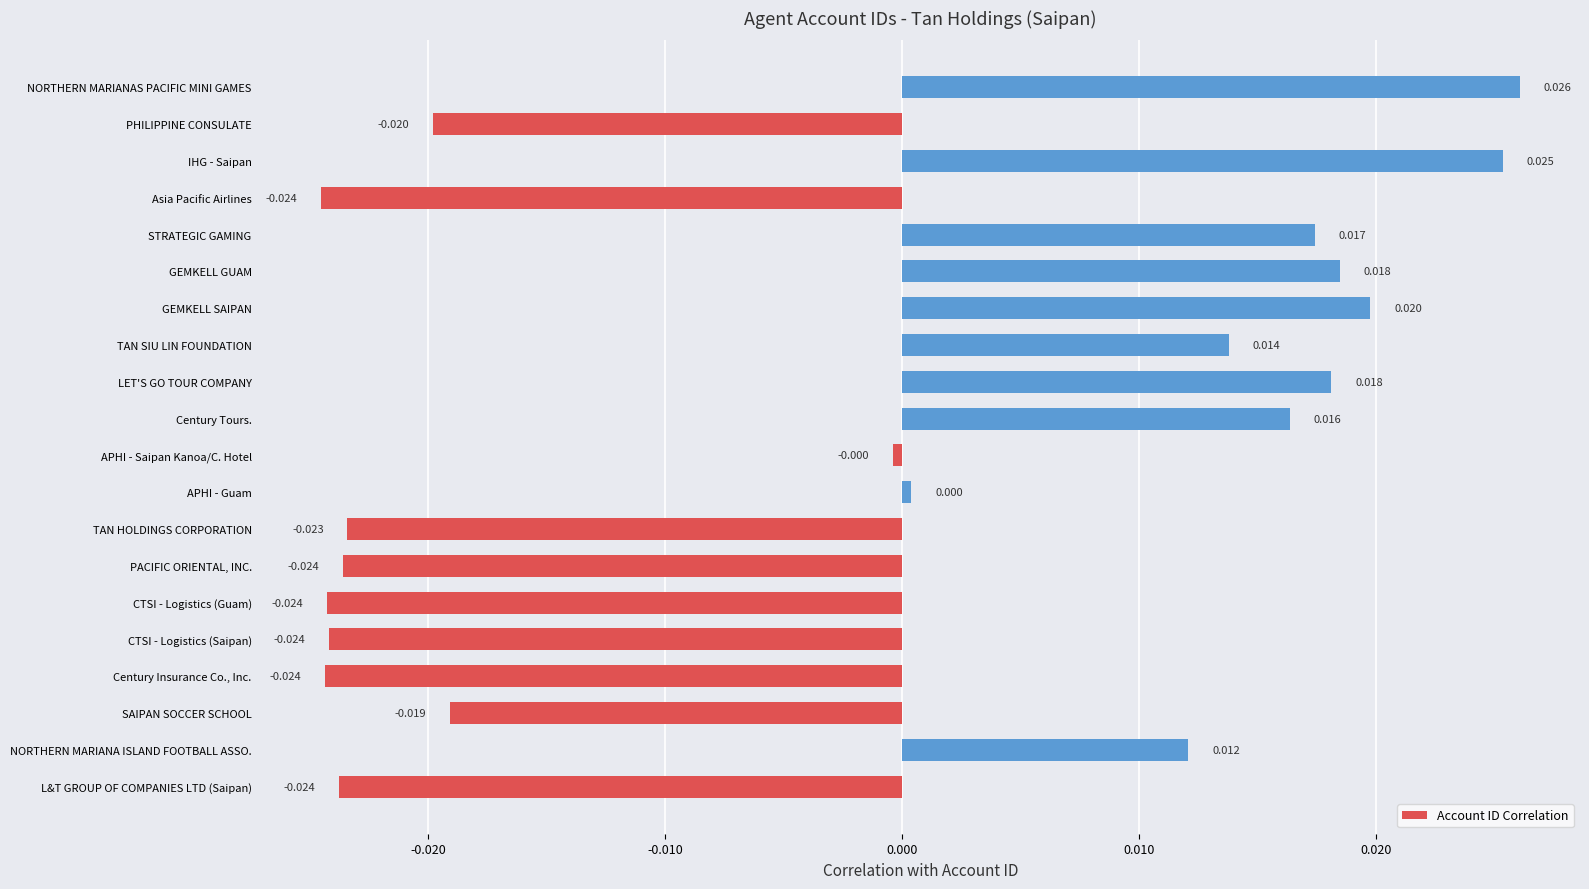

Between STRATEGIC GAMING and Asia Pacific Airlines, which is larger?

STRATEGIC GAMING